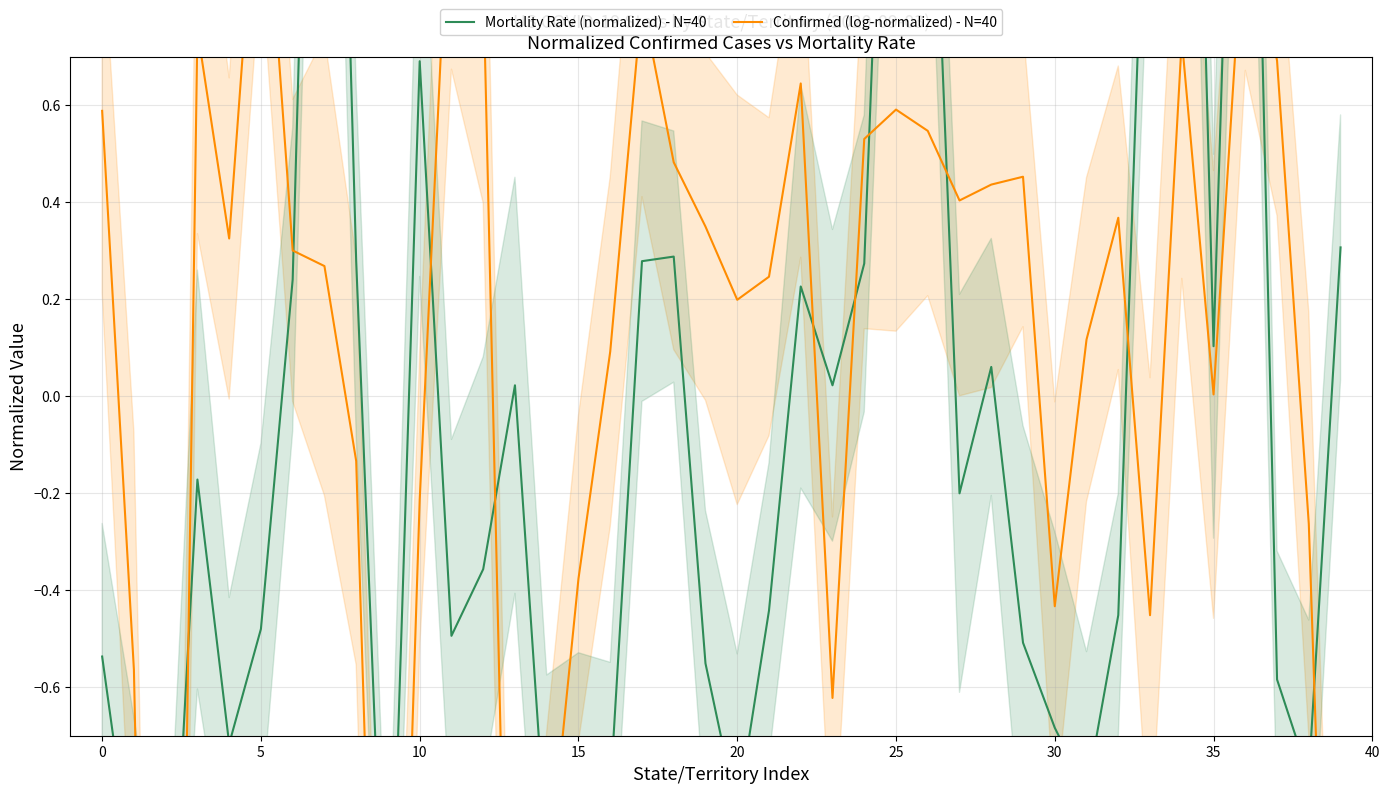

Which series reaches the minimum Y coordinate?

Confirmed (log-normalized) - N=40